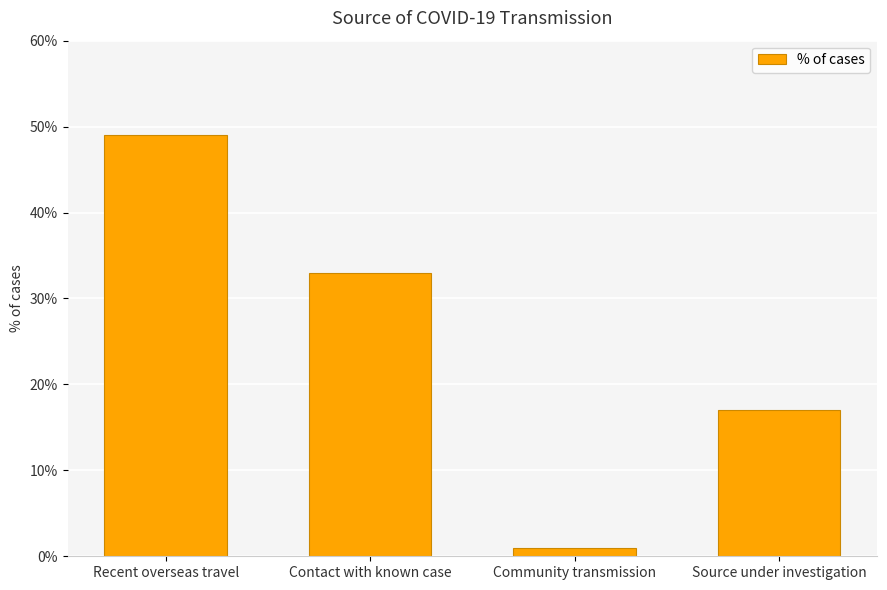

Which category has the lowest value across all series?

Community transmission